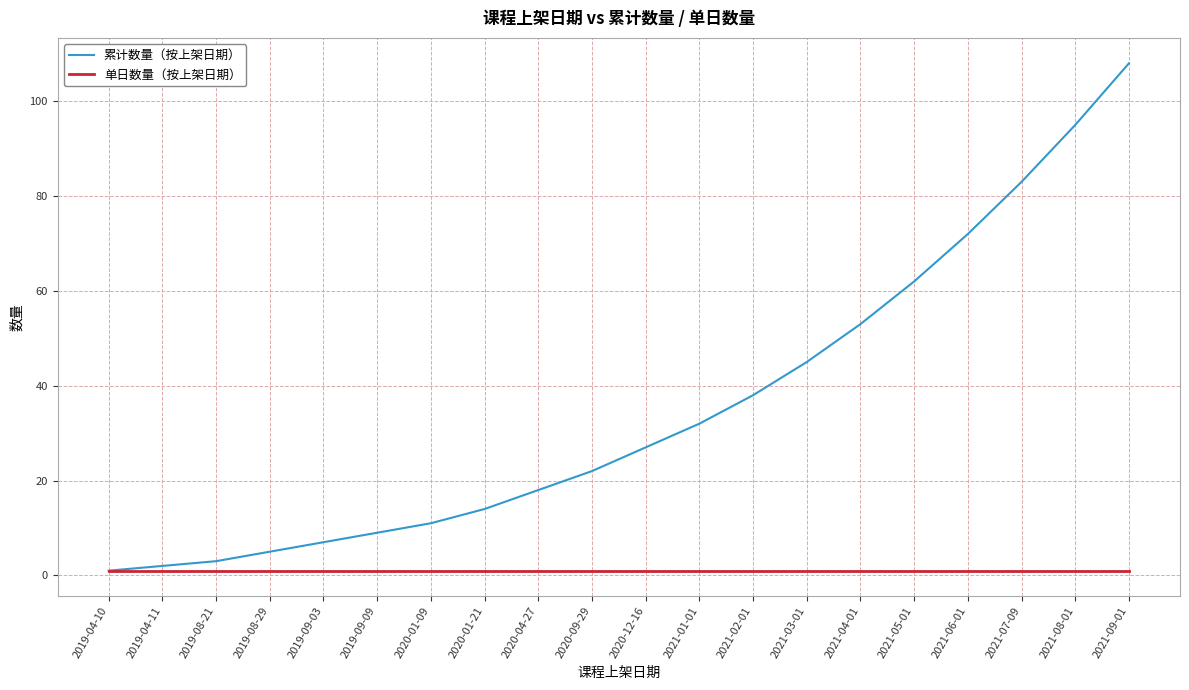

At how many categories does at least one series exceed 74?

3